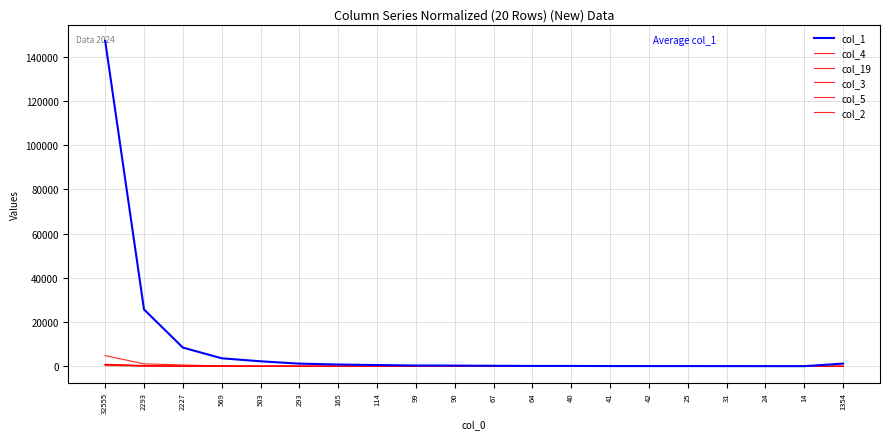

Reading left to right, transcribe all the data shown in this chart.

col_1: 147145	25720	8477	3624	2274	1213	816	574	372	333	248	173	170	122	115	112	88	78	72	1233
col_4: 811	190	54	43	41	21	17	12	11	14	5	10	2	2	3	1	0	6	2	9
col_19: 799	140	102	59	28	29	31	16	11	15	1	10	2	3	5	3	3	1	4	27
col_3: 931	380	84	141	27	17	8	18	16	14	10	0	3	2	4	1	0	2	1	10
col_5: 354	120	38	52	21	25	16	10	9	15	3	3	5	4	5	2	3	0	1	9
col_2: 4846	1111	612	157	91	110	31	15	13	15	10	5	8	5	0	2	3	3	2	13